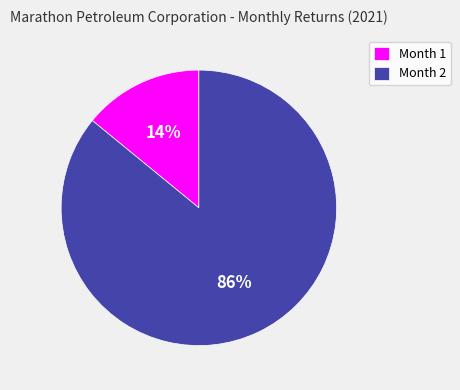

Between Month 2 and Month 1, which is larger?

Month 2